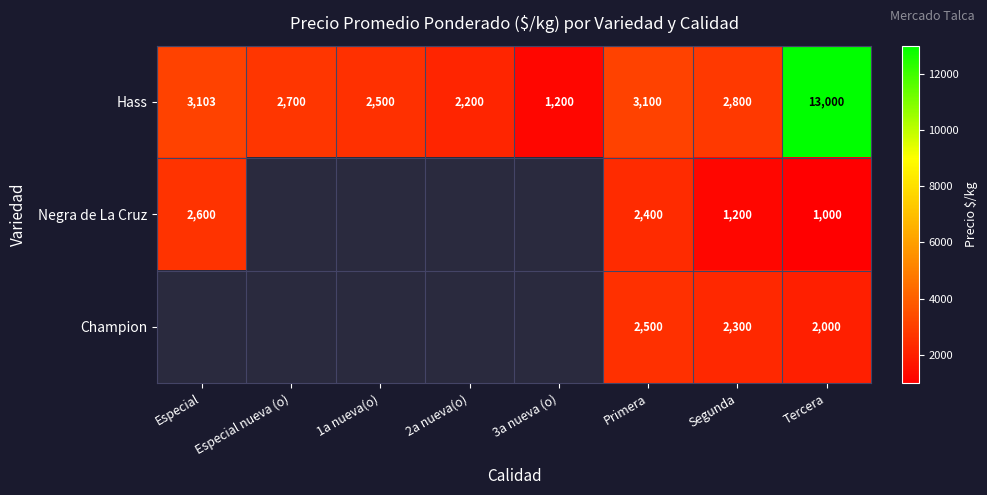

What is the total value across all series at Primera?

8000